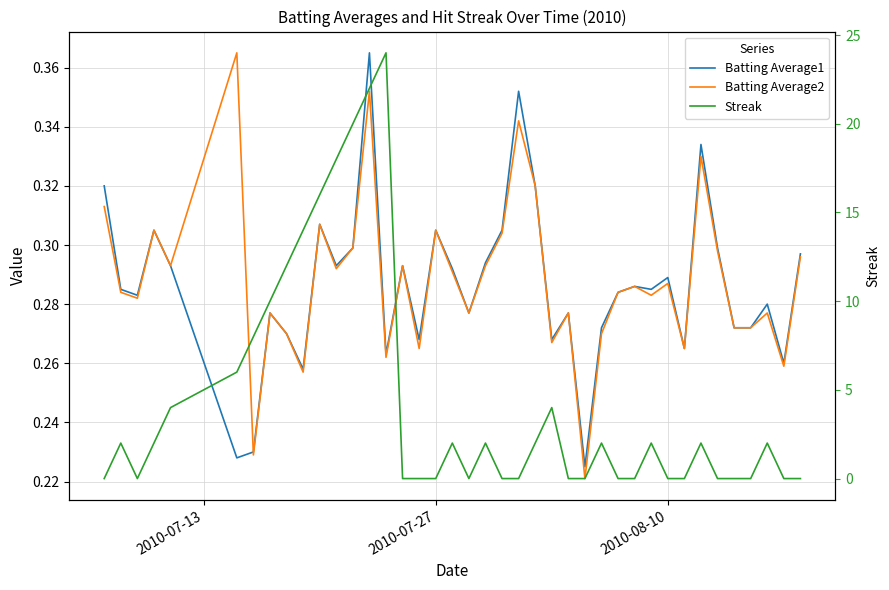

True or false: Batting Average1 and Batting Average2 cross at least once.

True